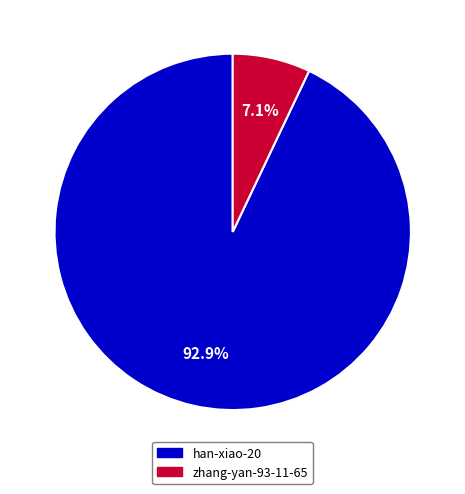

Count the number of slices in the pie.

2